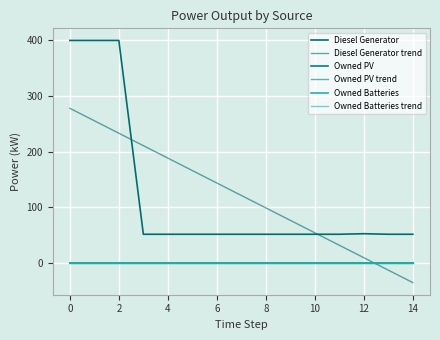

Does the chart have visible grid lines?

Yes